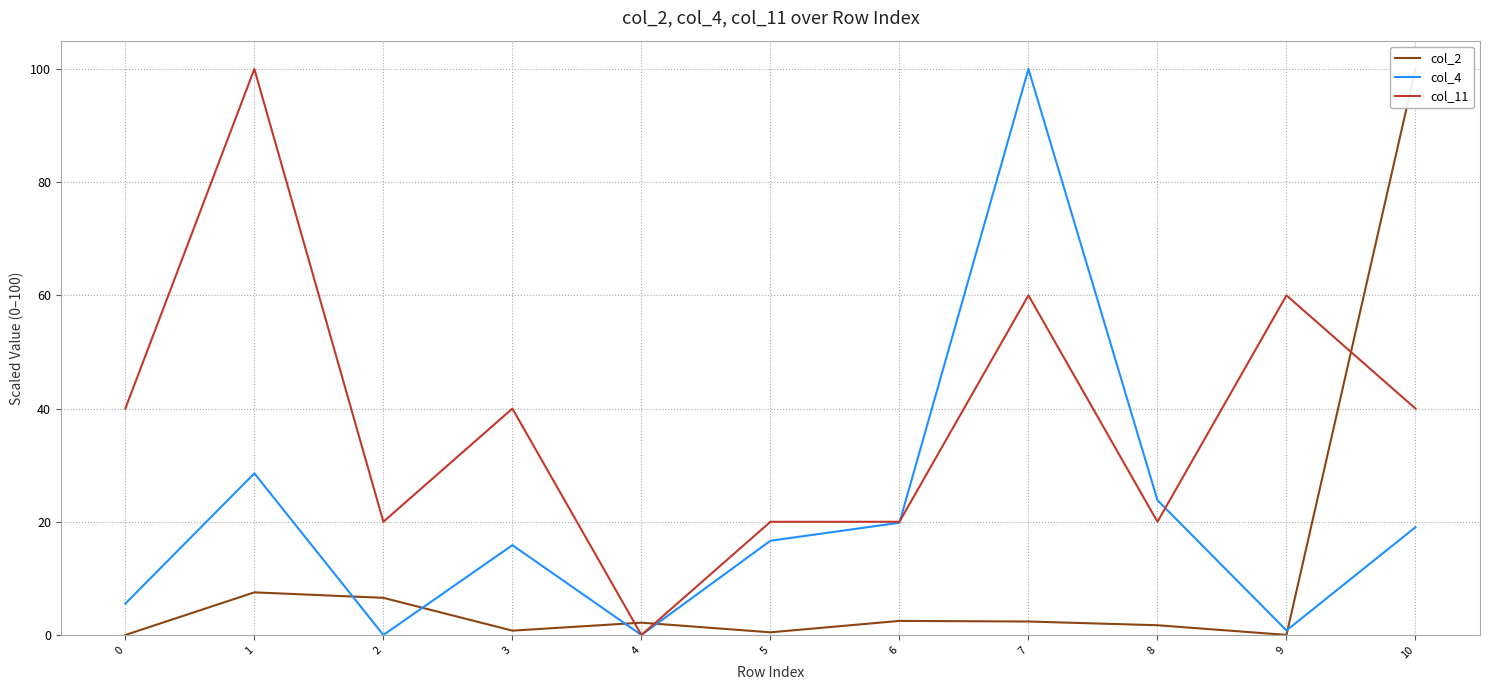

Rank the series at 9 from lowest to highest value.

col_2, col_4, col_11